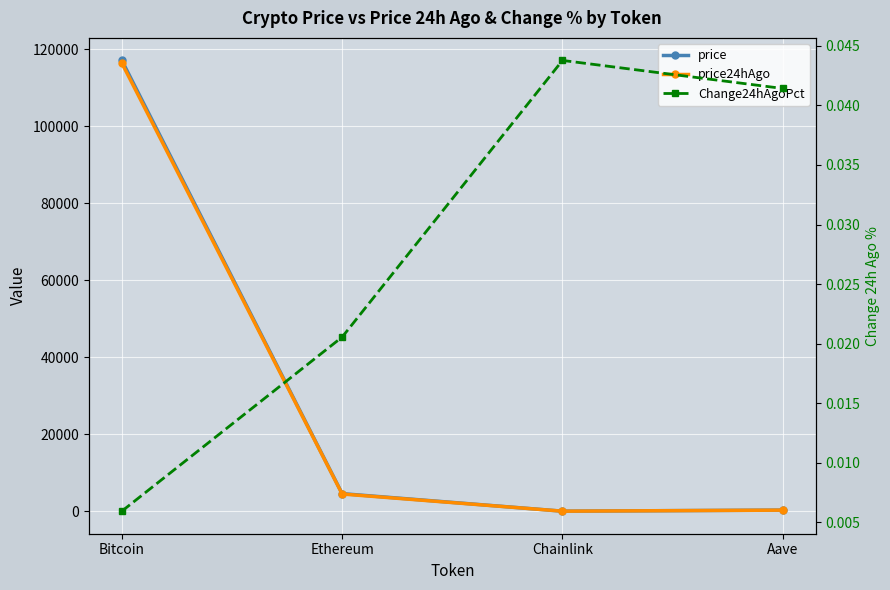

Rank the series by their maximum value, from highest to lowest.

price, price24hAgo, Change24hAgoPct